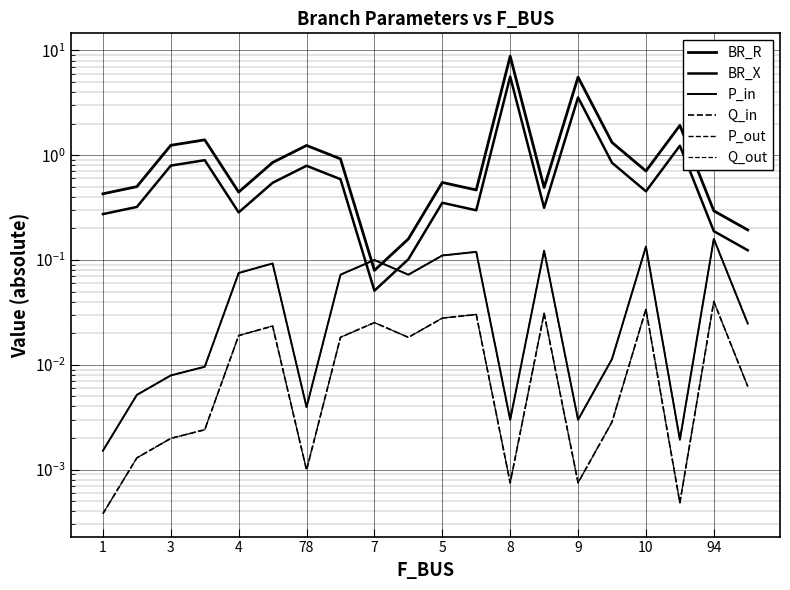

What is the difference between the maximum and second lowest values in the P_out series?

0.2